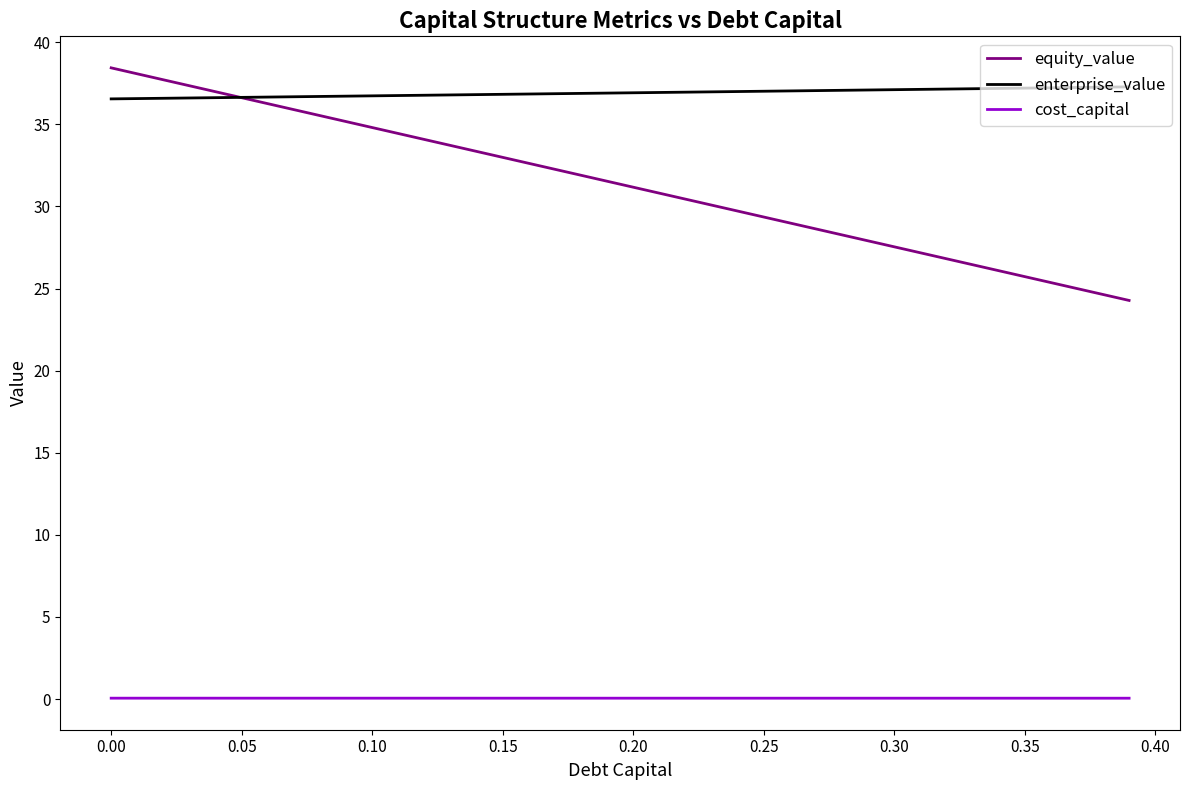

True or false: equity_value and cost_capital intersect in this chart.

False